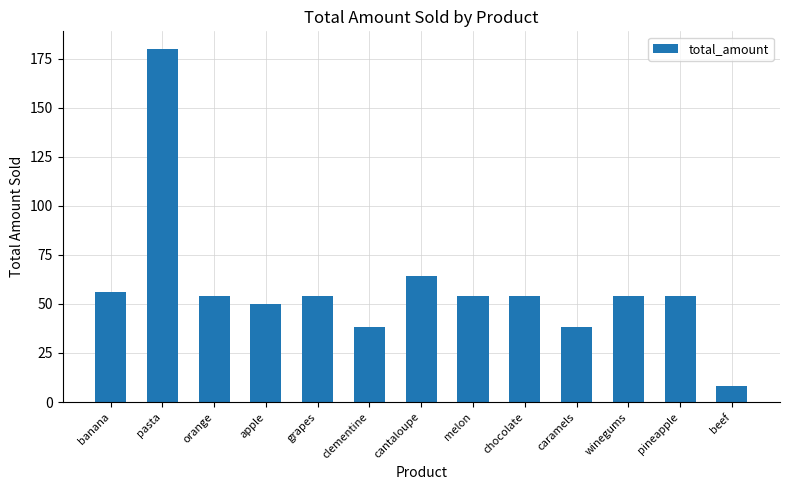

How many distinct data groups are displayed?

1